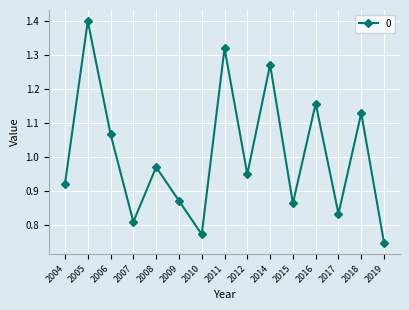

How many data points does each series have?

15